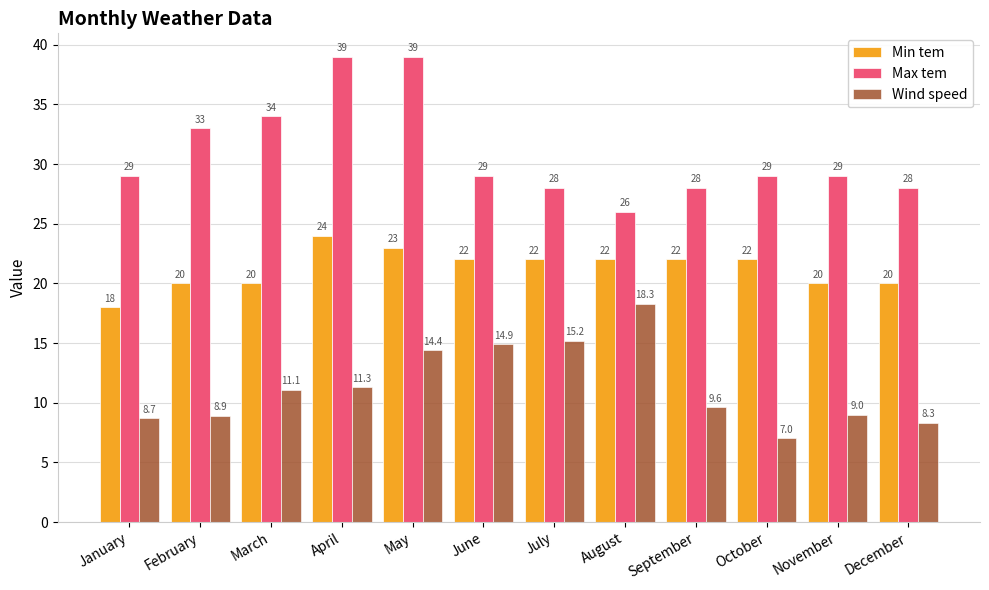

True or false: Wind speed has a value of 14.9 at June.

True